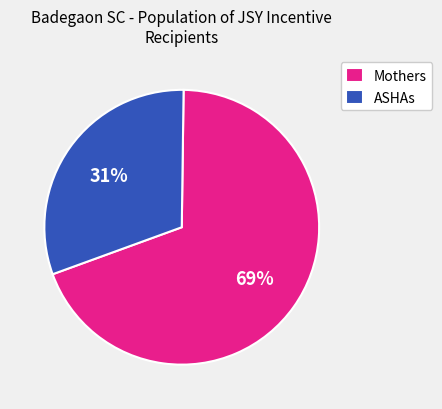

What is the largest slice in the pie chart?

Mothers